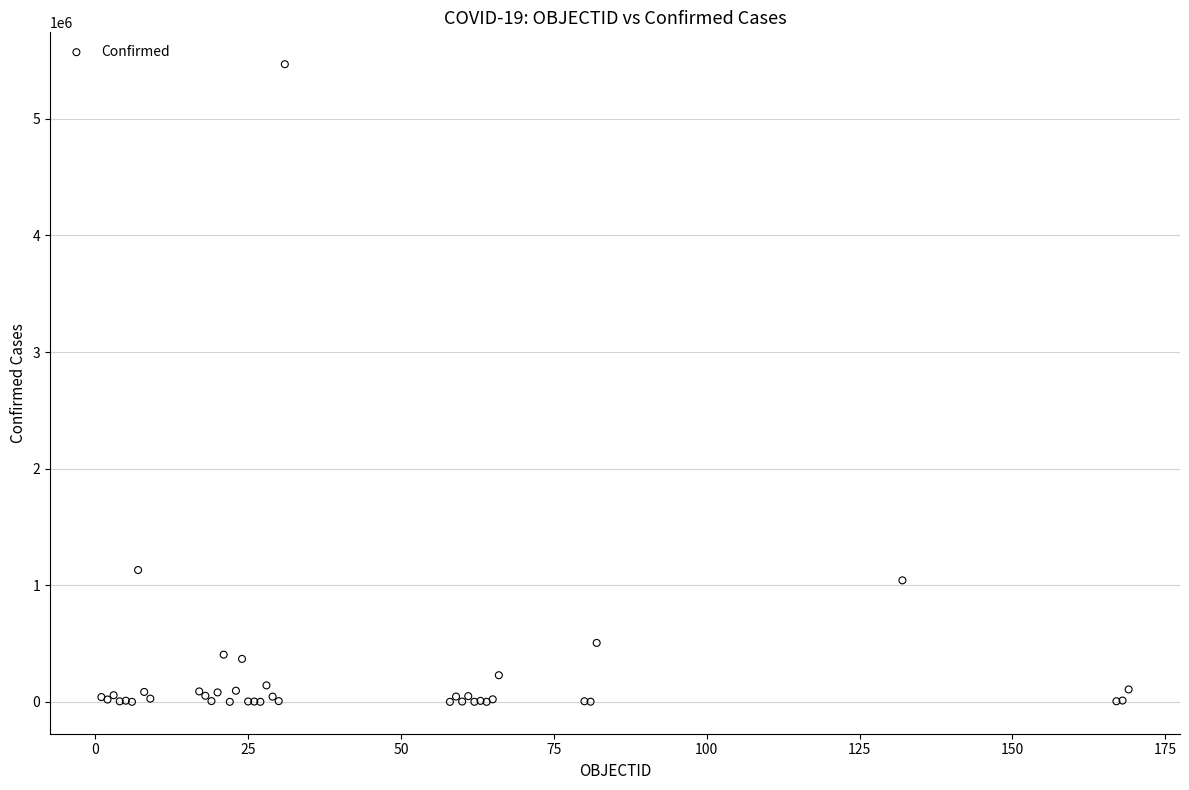

What Y value in the scatter plot is closest to 2734197?

1130533